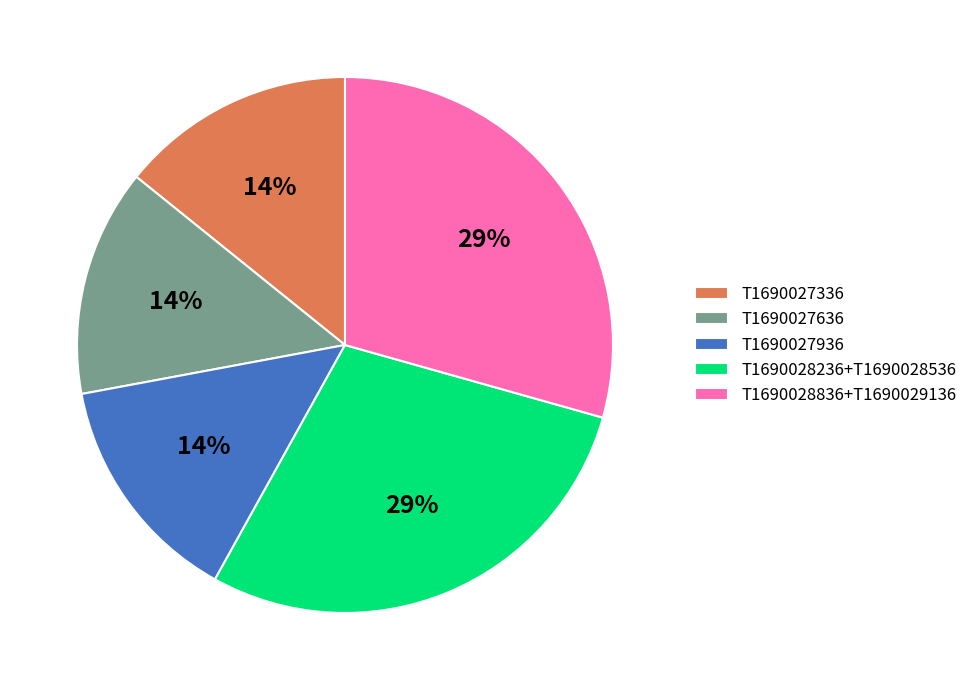

Is there any slice that represents more than half of the pie?

No